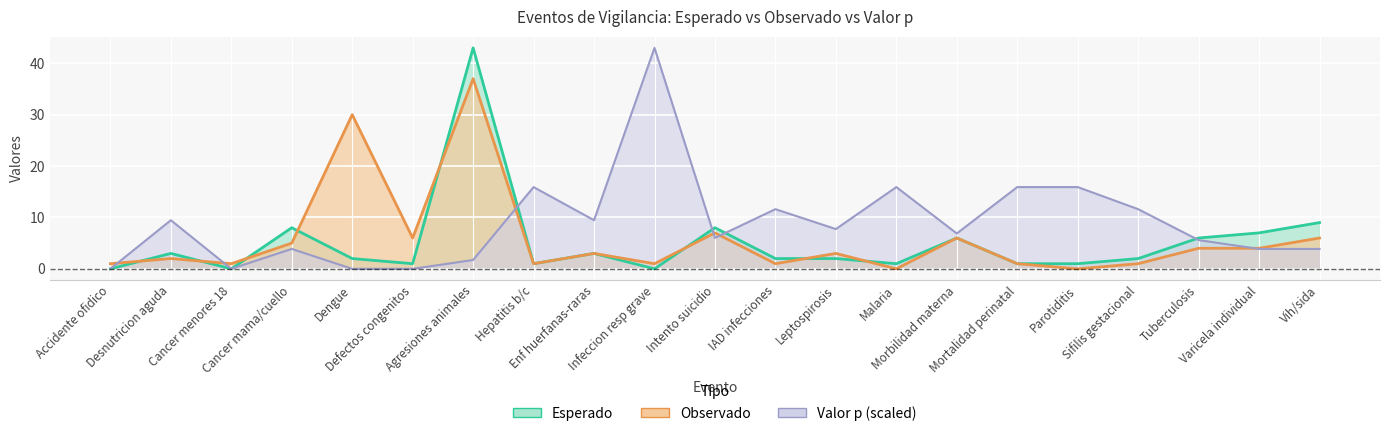

Reading left to right, transcribe all the data shown in this chart.

Esperado: 0.0	3.0	0.0	8.0	2.0	1.0	43.0	1.0	3.0	0.0	8.0	2.0	2.0	1.0	6.0	1.0	1.0	2.0	6.0	7.0	9.0
Observado: 1.0	2.0	1.0	5.0	30.0	6.0	37.0	1.0	3.0	1.0	7.0	1.0	3.0	0.0	6.0	1.0	0.0	1.0	4.0	4.0	6.0
valor_p: 0.0	9.5	0.0	3.9	0.0	0.0	1.7	15.9	9.5	43.0	6.0	11.6	7.7	15.9	6.9	15.9	15.9	11.6	5.6	3.9	3.9